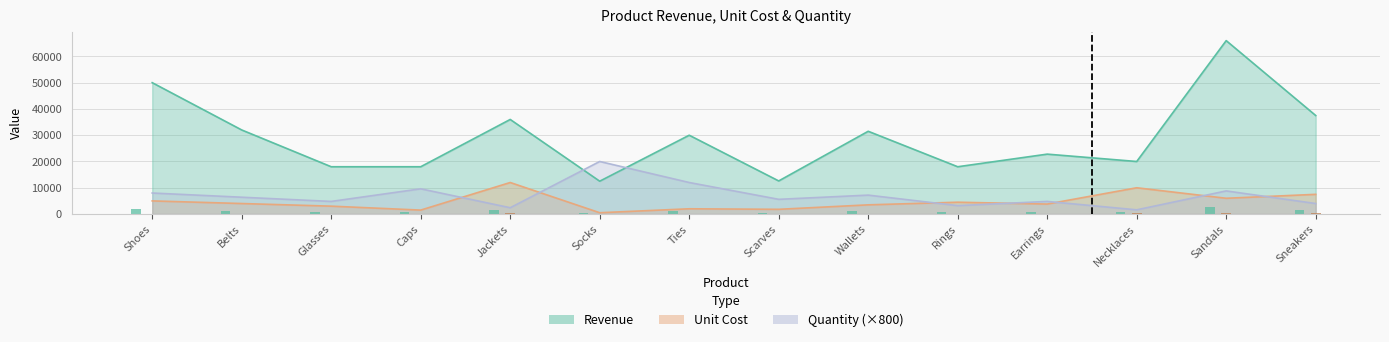

The Unit Cost series shows 12000 at Jackets. True or false?

True